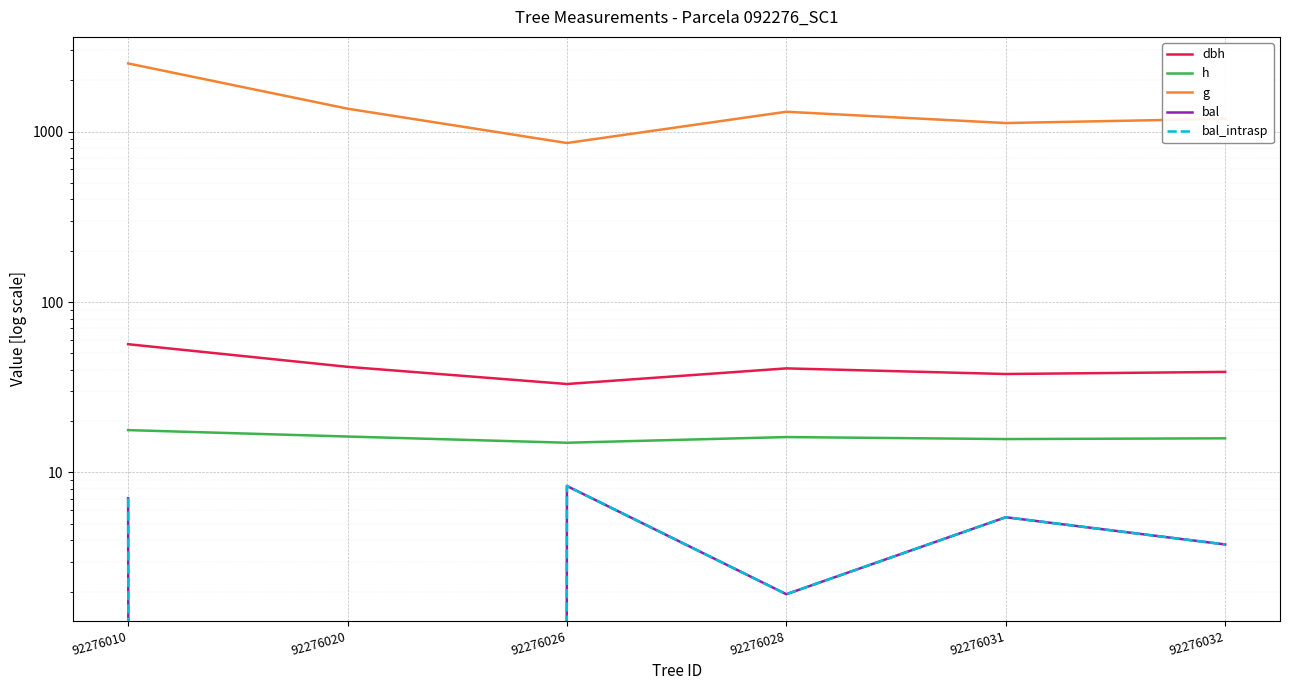

Reading left to right, what are all the values shown in this chart?

dbh: 56.6	41.7	33.0	40.8	37.8	38.9
h: 17.7	16.2	14.9	16.1	15.7	15.9
g: 2513.8	1364.0	857.6	1308.4	1123.3	1189.1
bal: 7.0	0.0	8.3	1.9	5.5	3.8
bal_intrasp: 7.0	0.0	8.3	1.9	5.5	3.8